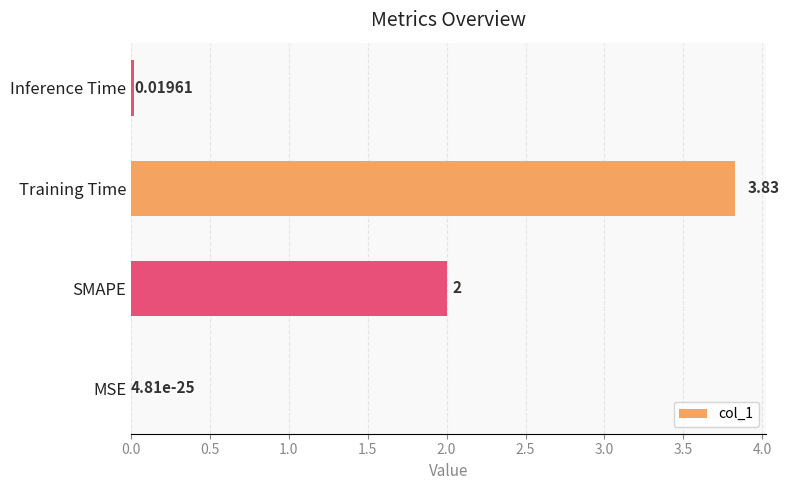

Which category has the highest value across all series?

Training Time